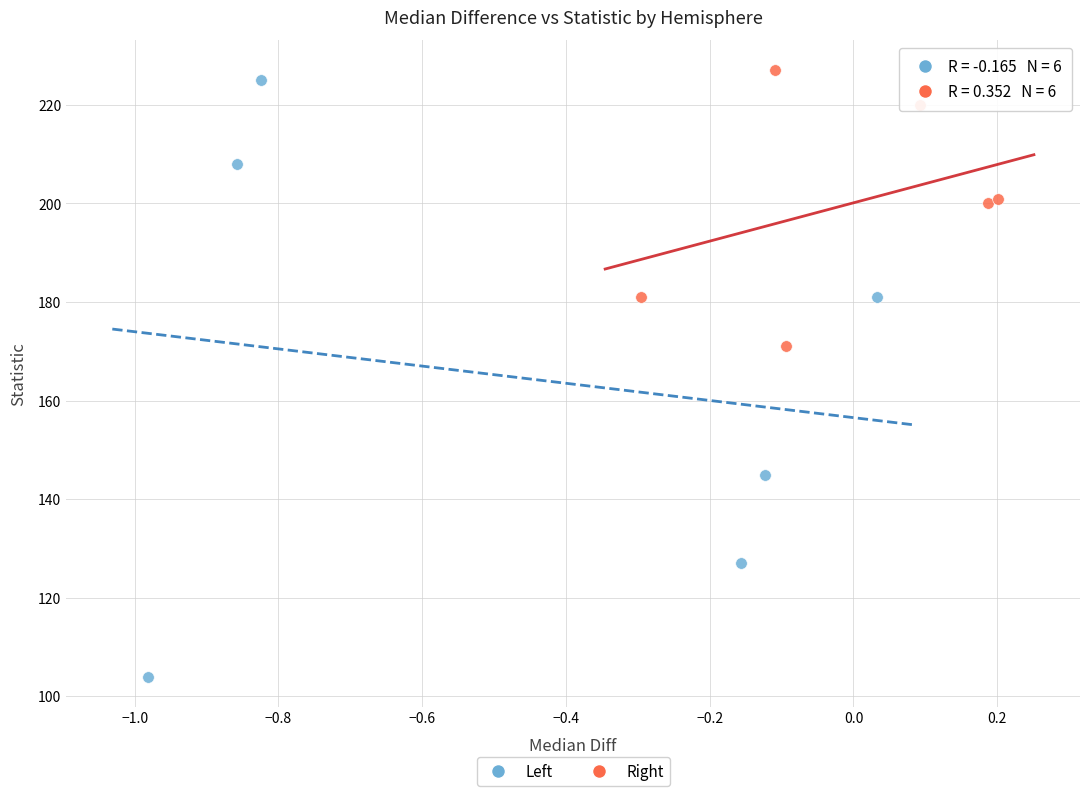

Which series reaches the minimum Y coordinate?

Left